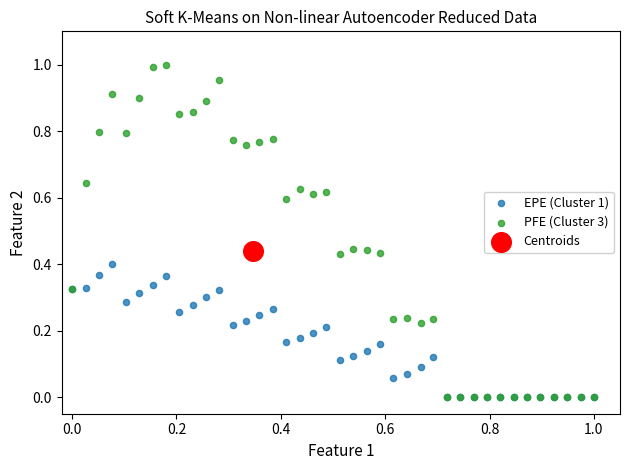

What are all the series names shown in the legend?

EPE (Cluster 1), PFE (Cluster 3), Centroids